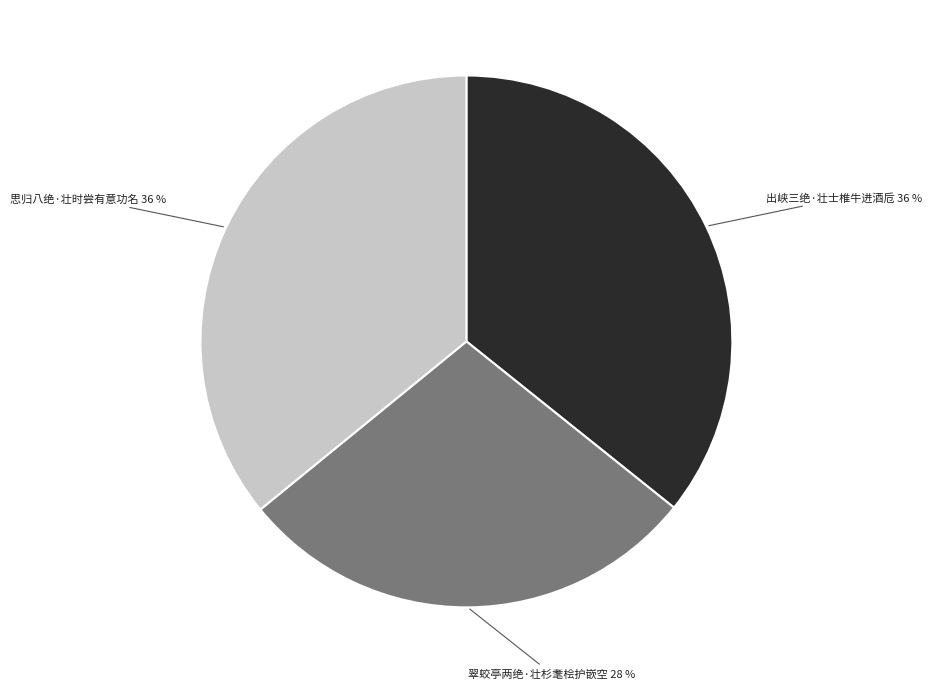

What is the largest slice in the pie chart?

思归八绝·壮时尝有意功名